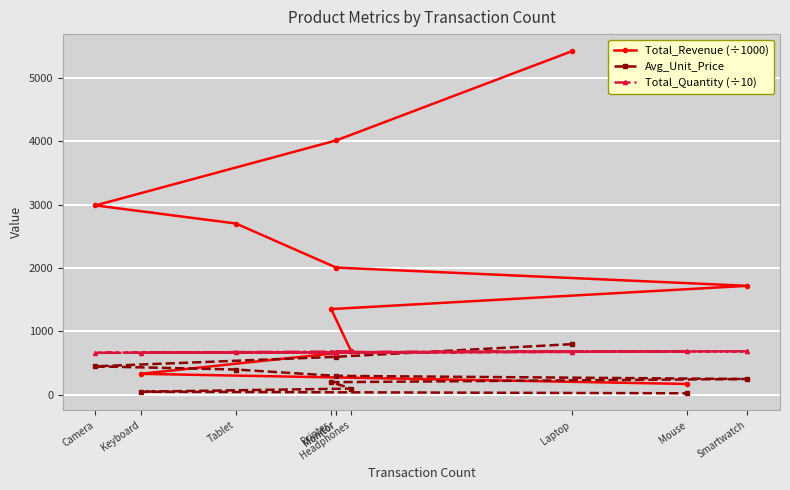

True or false: Total_Revenue (÷1000) has a value of 2748.3 at Monitor.

False